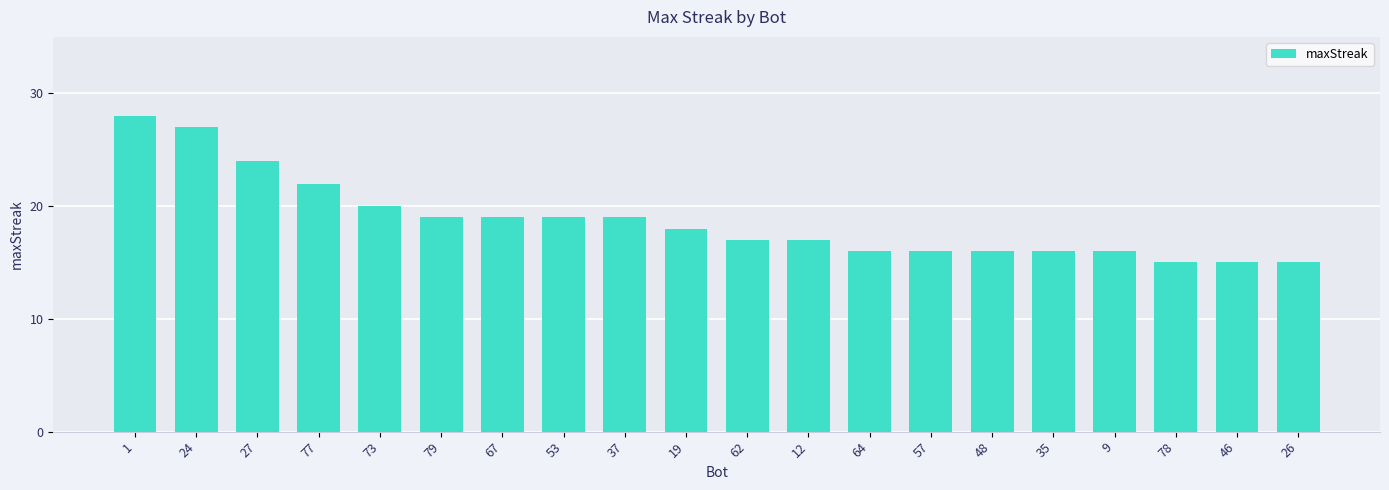

How many data points does each series have?

20